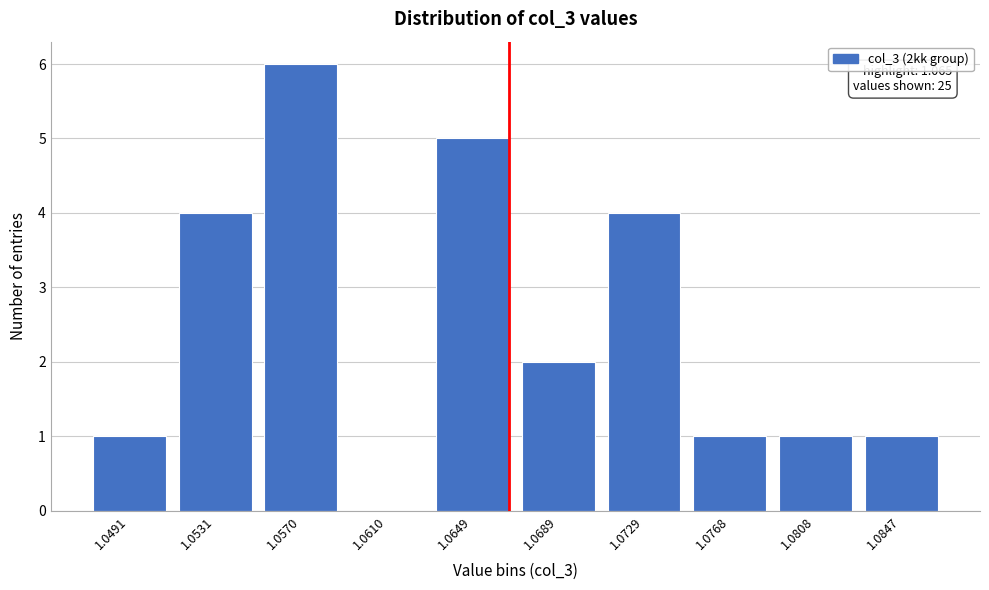

Reading left to right, what are all the values shown in this chart?

1.0491=1	1.0531=4	1.0570=6	1.0610=0	1.0649=5	1.0689=2	1.0729=4	1.0768=1	1.0808=1	1.0847=1